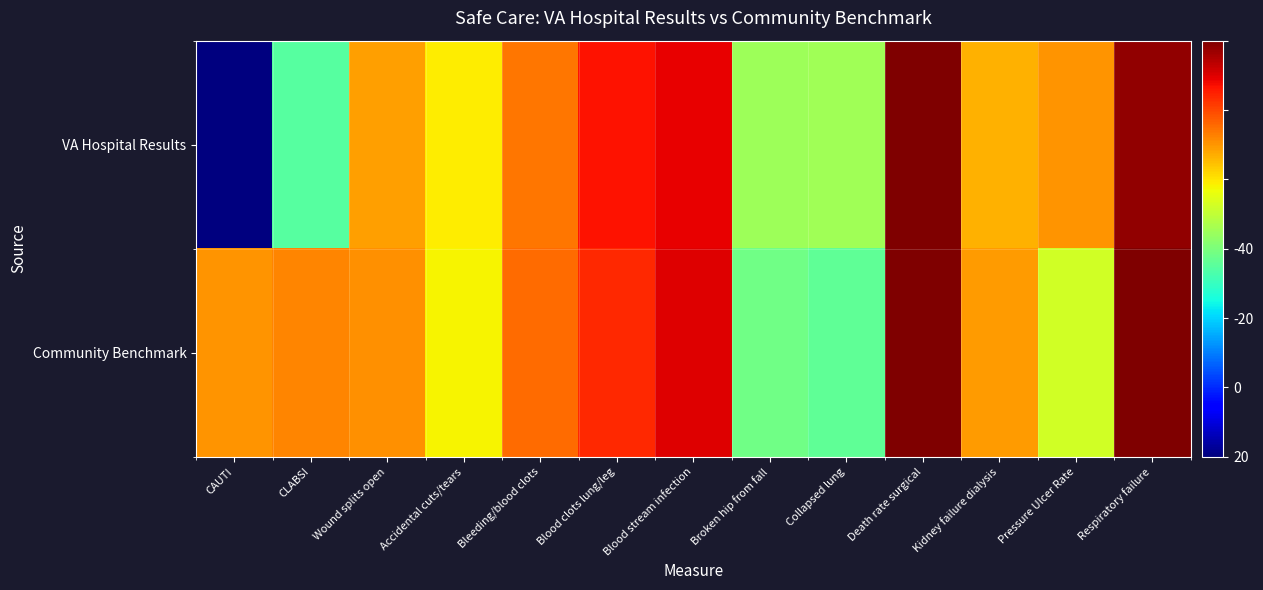

Which series has the largest total across all categories?

Community Benchmark